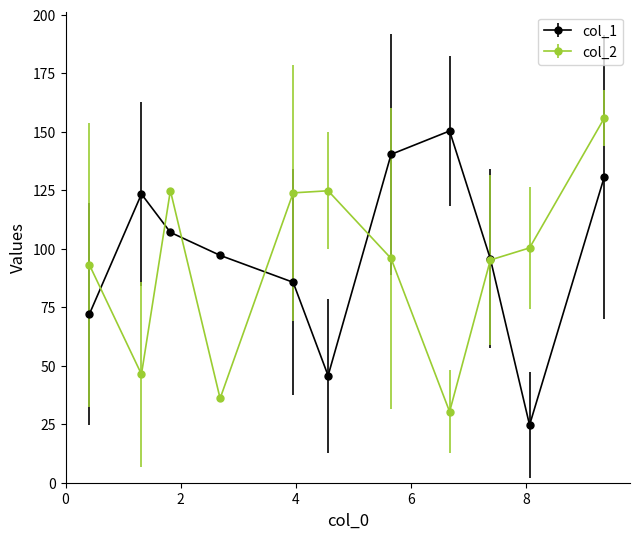

How many interior local valleys does the col_1 series have?

2